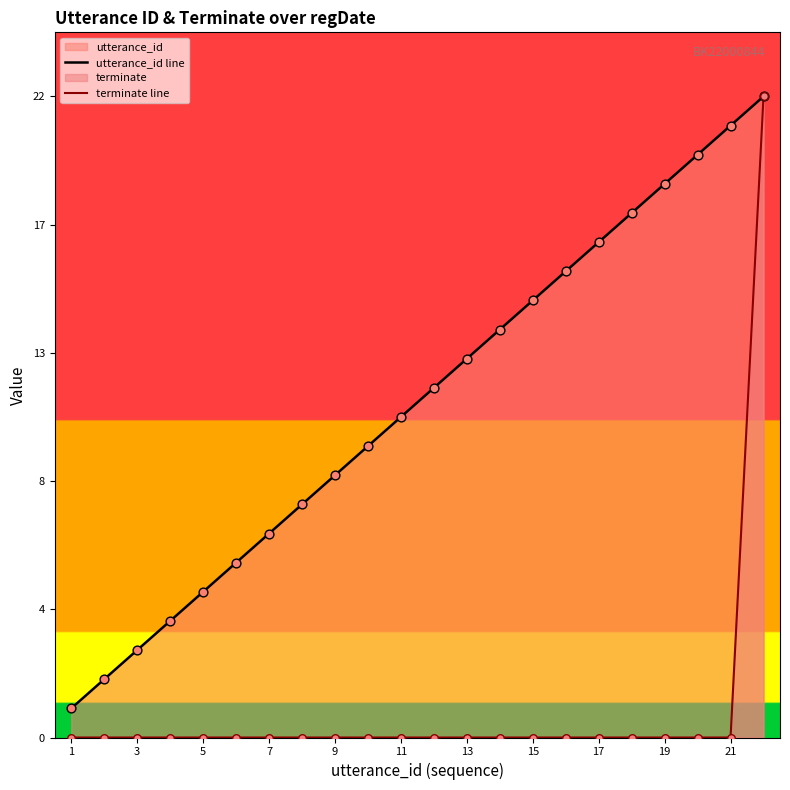

At how many categories does at least one series exceed 2?

20